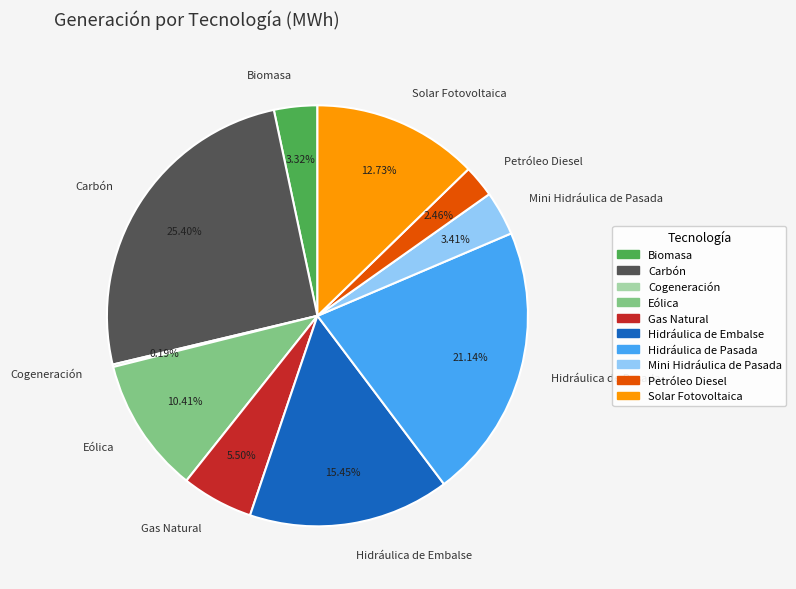

Between Petróleo Diesel and Biomasa, which is larger?

Biomasa